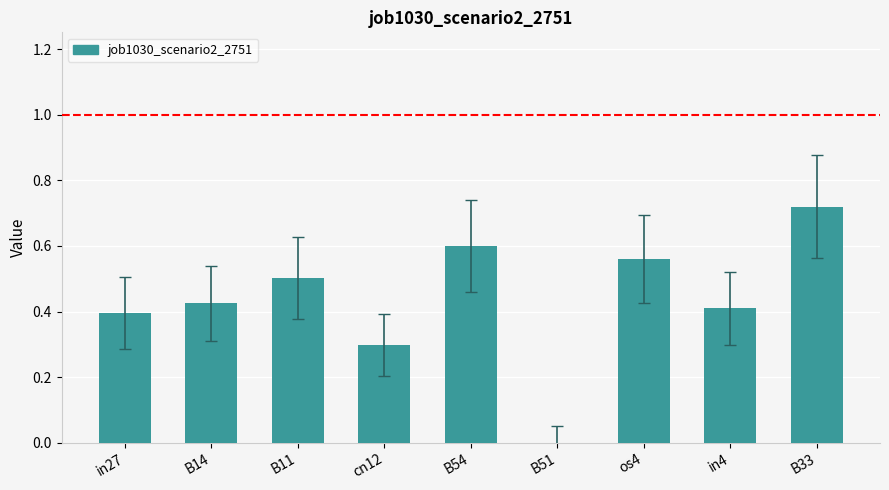

The value at os4 is 0.2. True or false?

False